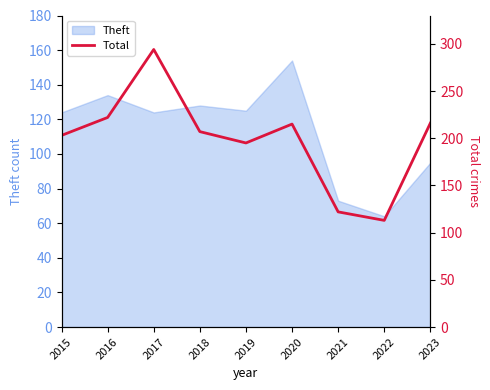

Is it true that Theft equals 217 at 2015?

False